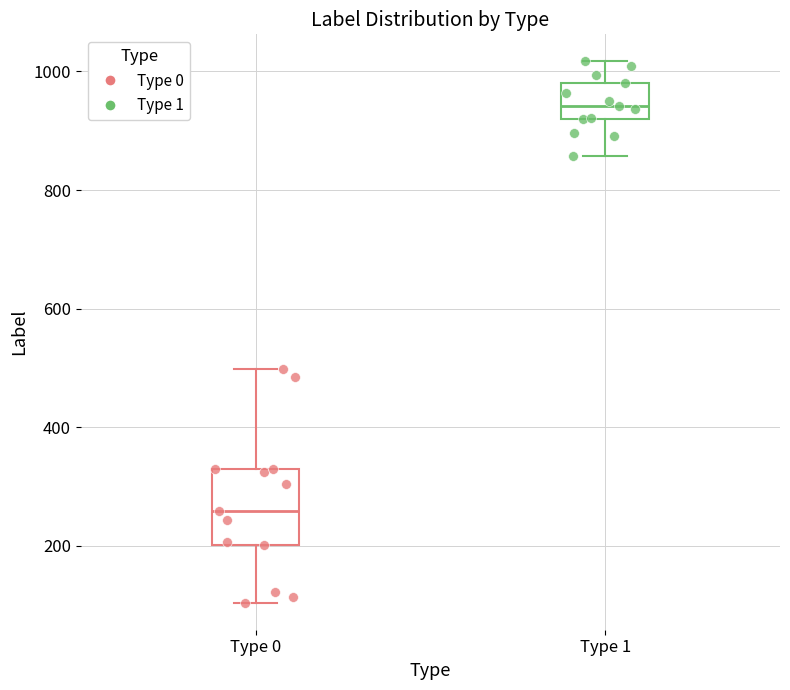

Which box has the highest median line?

Type 1